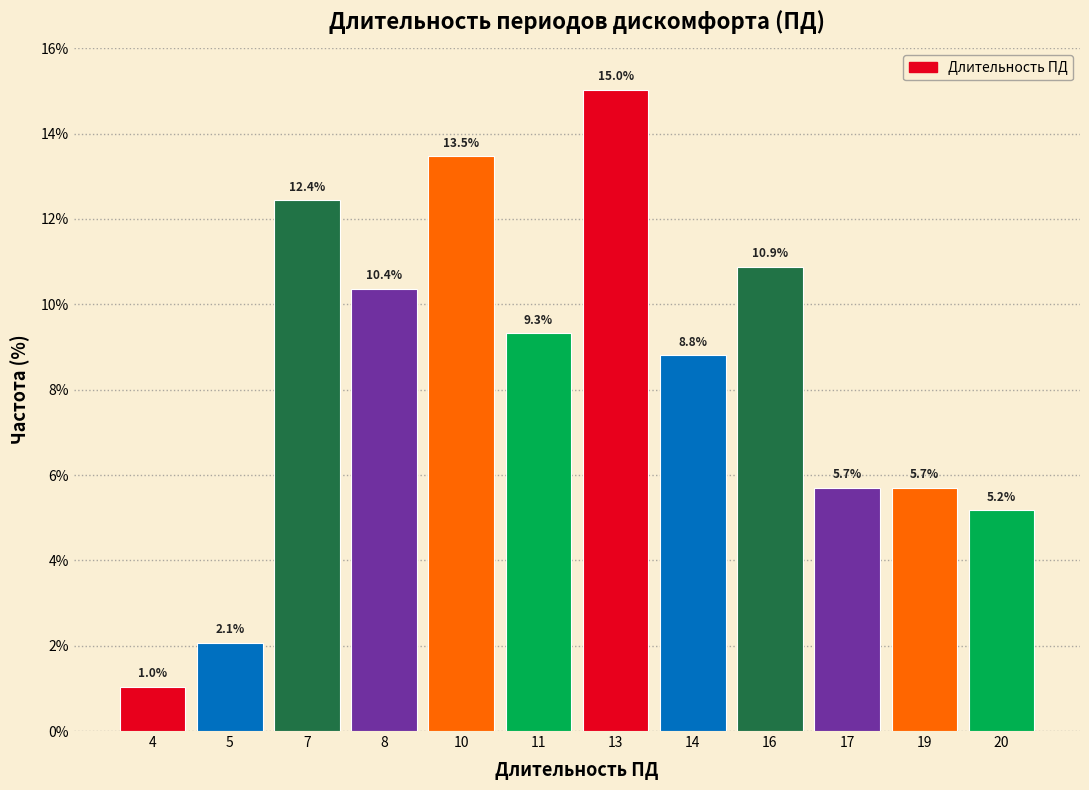

Reading left to right, extract all data points from this chart.

4=1.0	5=2.1	7=12.4	8=10.4	10=13.5	11=9.3	13=15.0	14=8.8	16=10.9	17=5.7	19=5.7	20=5.2